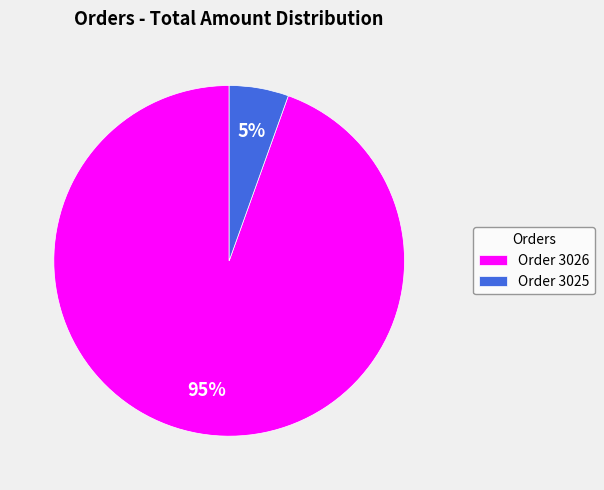

To the nearest percent, what percentage of the pie is Order 3026?

95%